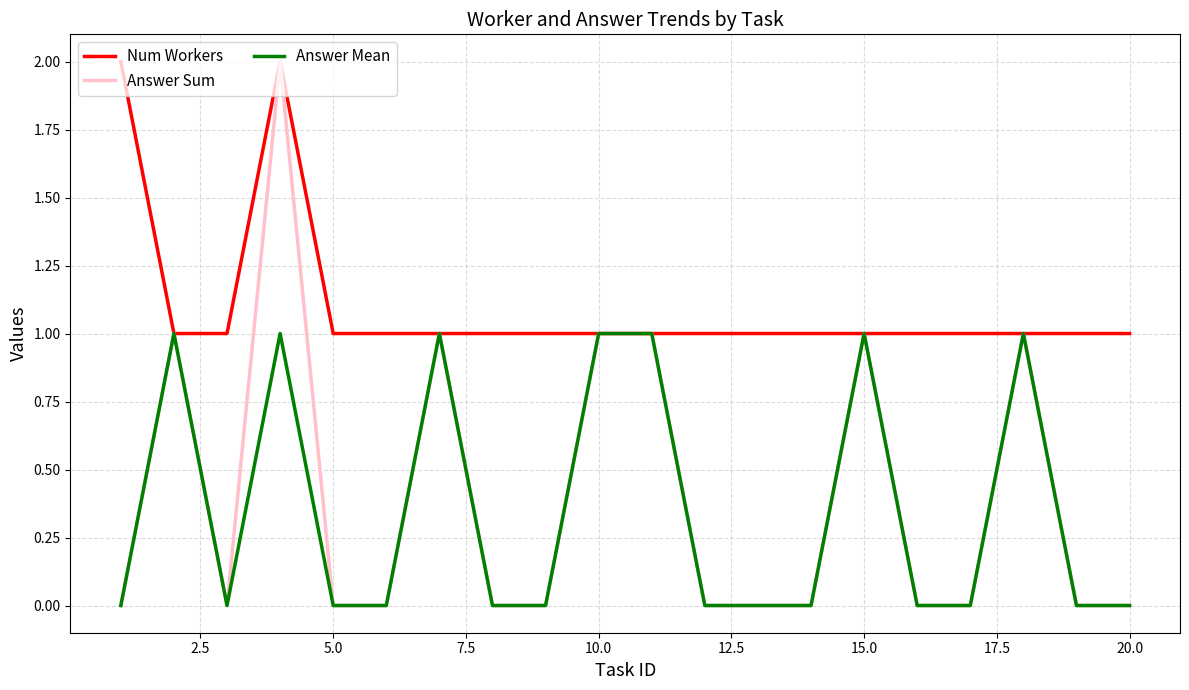

Which series has the largest total across all categories?

Num Workers